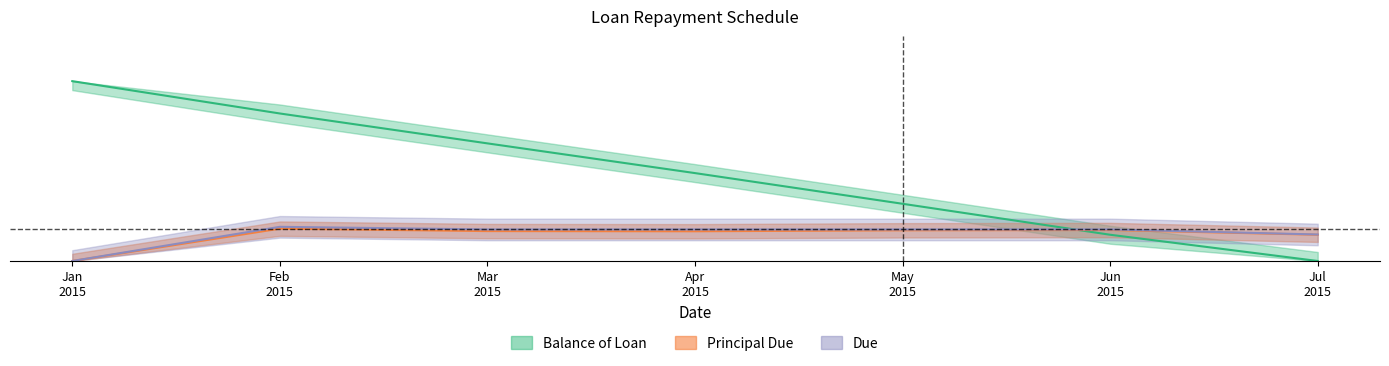

True or false: Due has more than 1 points higher than both neighbors.

False